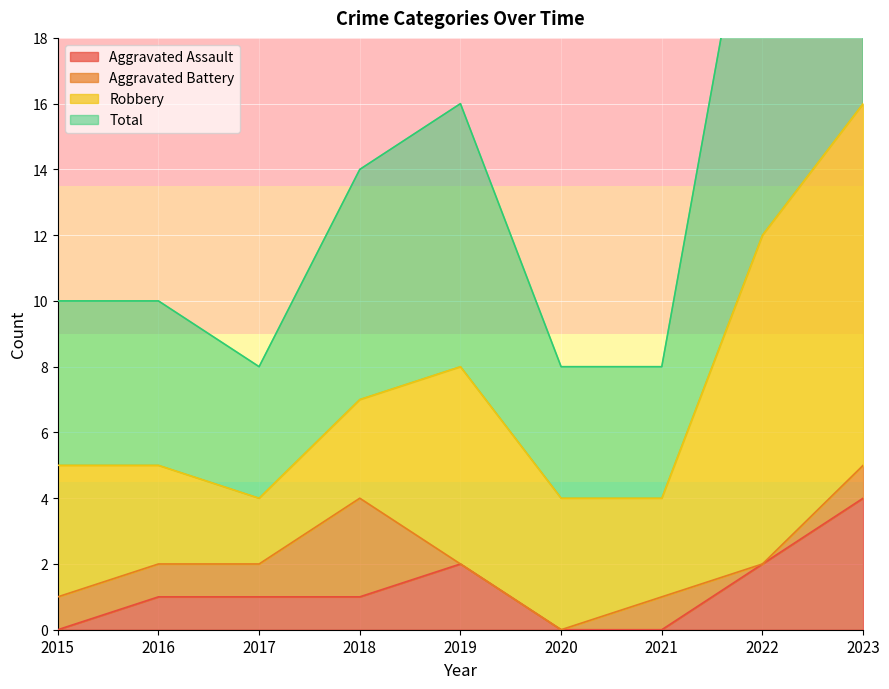

True or false: Aggravated Assault has a value of 2 at 2017.

False